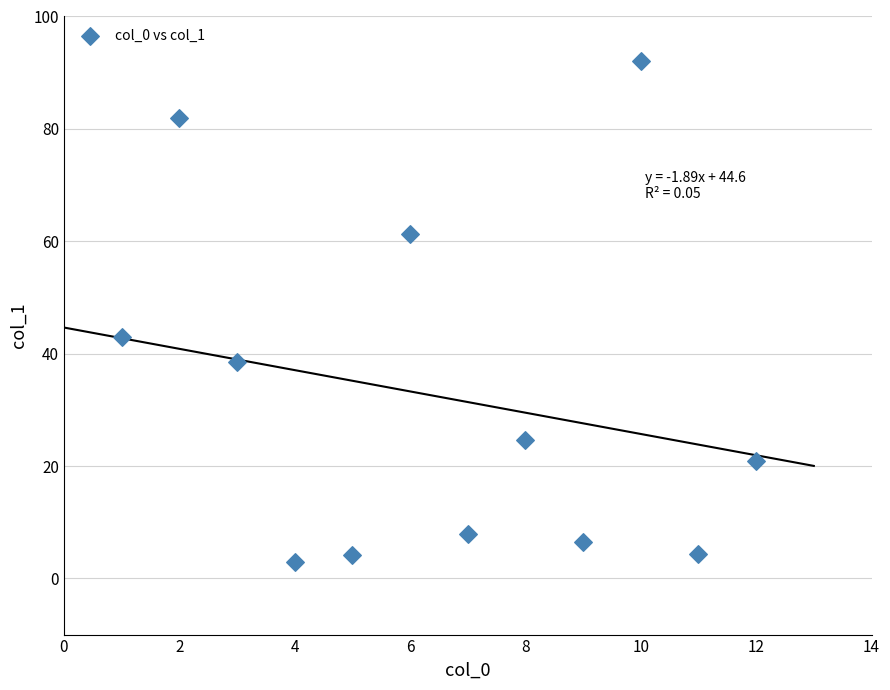

What is the range of Y values (max minus min)?

89.0